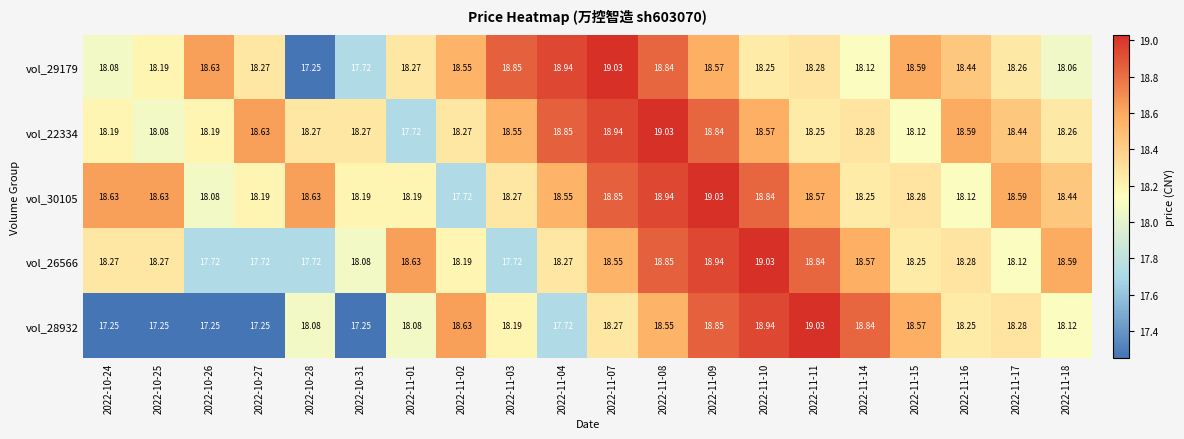

Is the value of vol_29179 at 2022-11-16 greater than the value of vol_26566 at 2022-11-09?

No